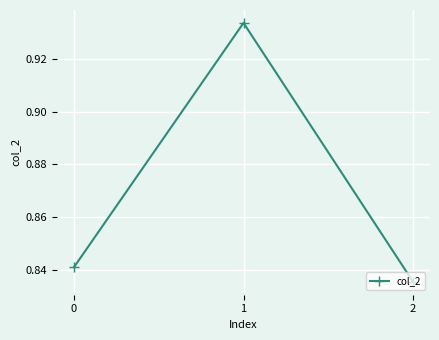

The value at 0 is 0.3. True or false?

False